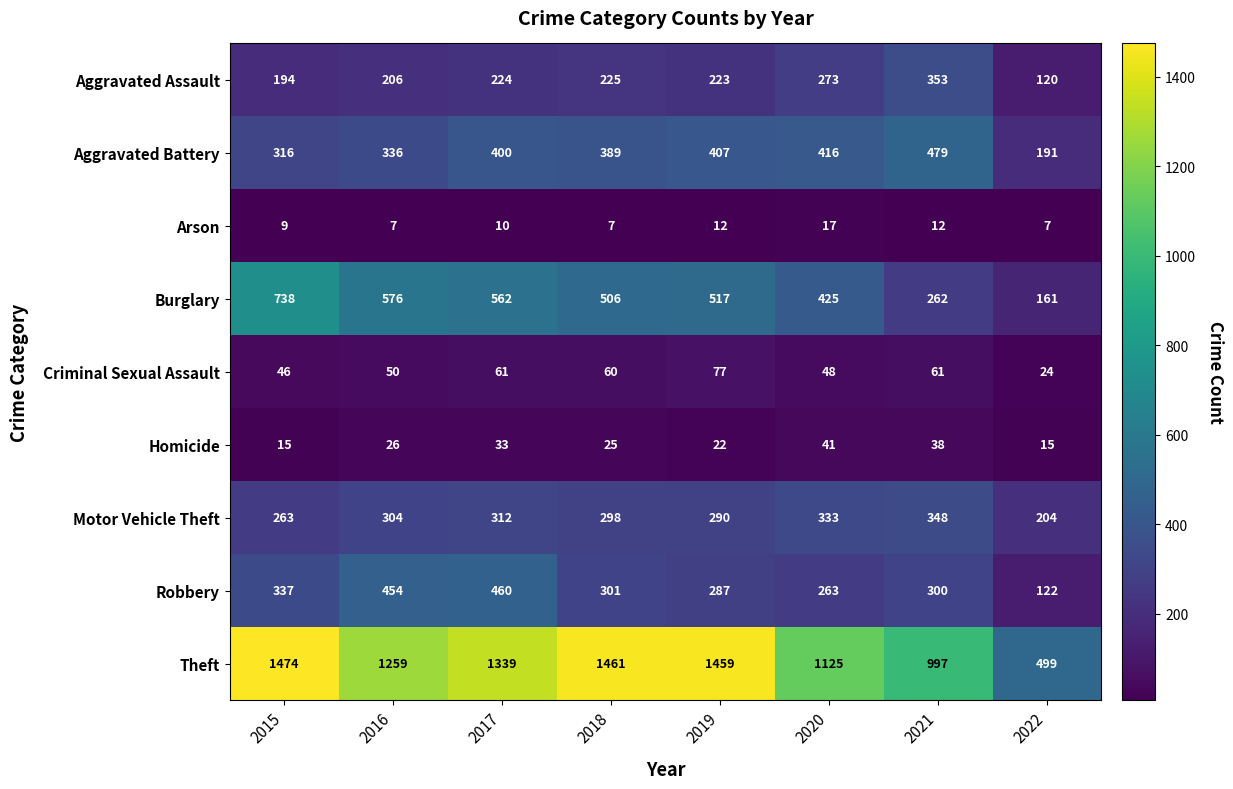

Where does the Criminal Sexual Assault series first go above 60?

2017